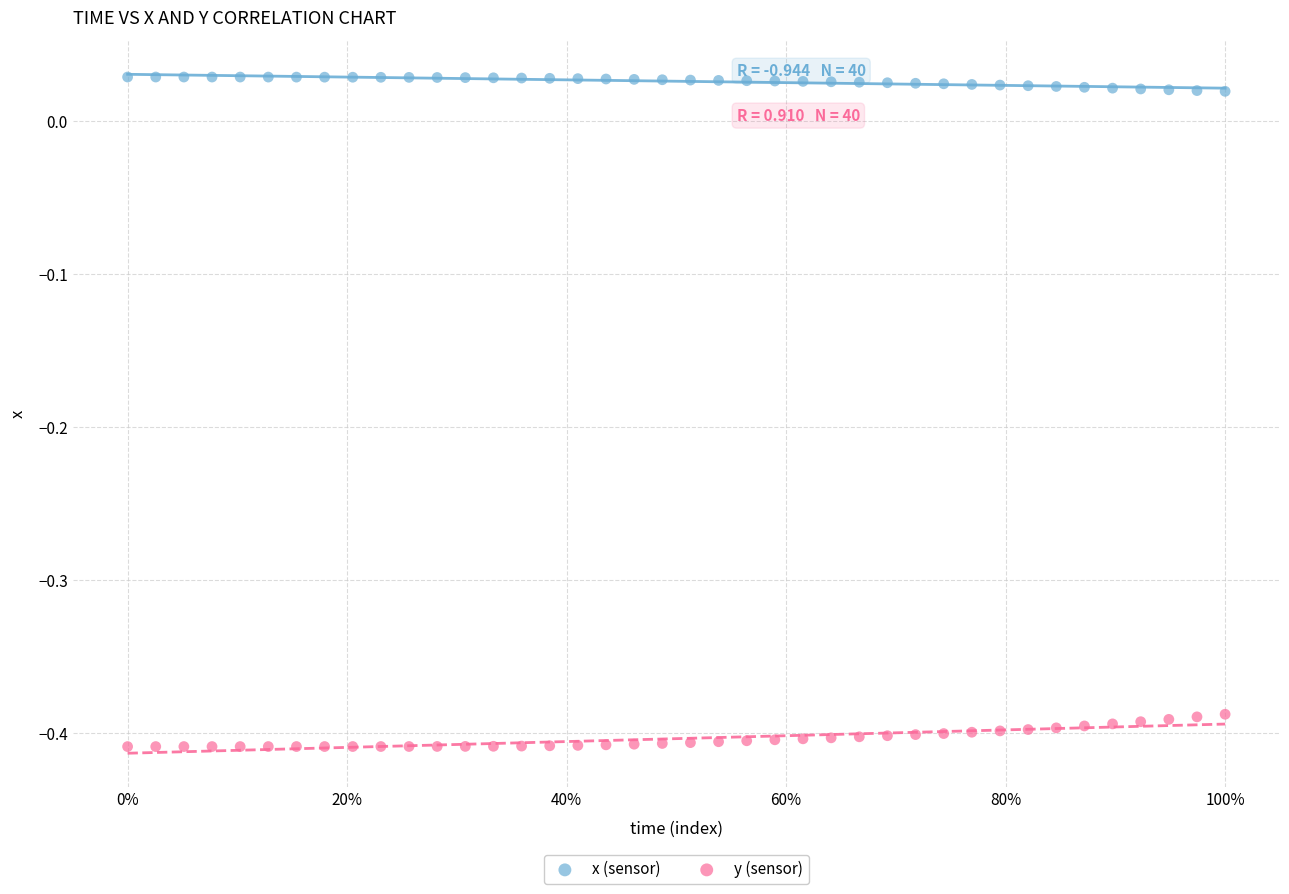

What are all the series names shown in the legend?

x (sensor), y (sensor)